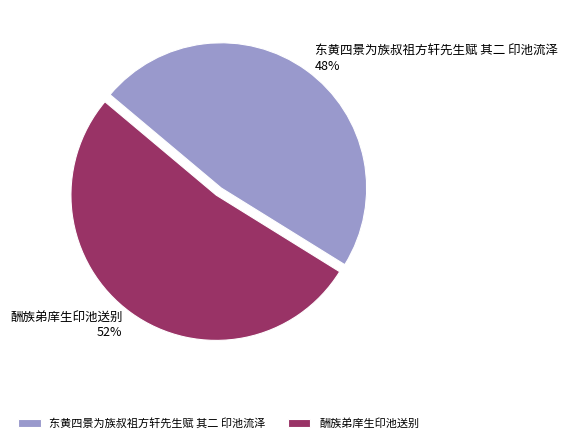

Between 酬族弟庠生印池送别 and 东黄四景为族叔祖方轩先生赋 其二 印池流泽, which is larger?

酬族弟庠生印池送别